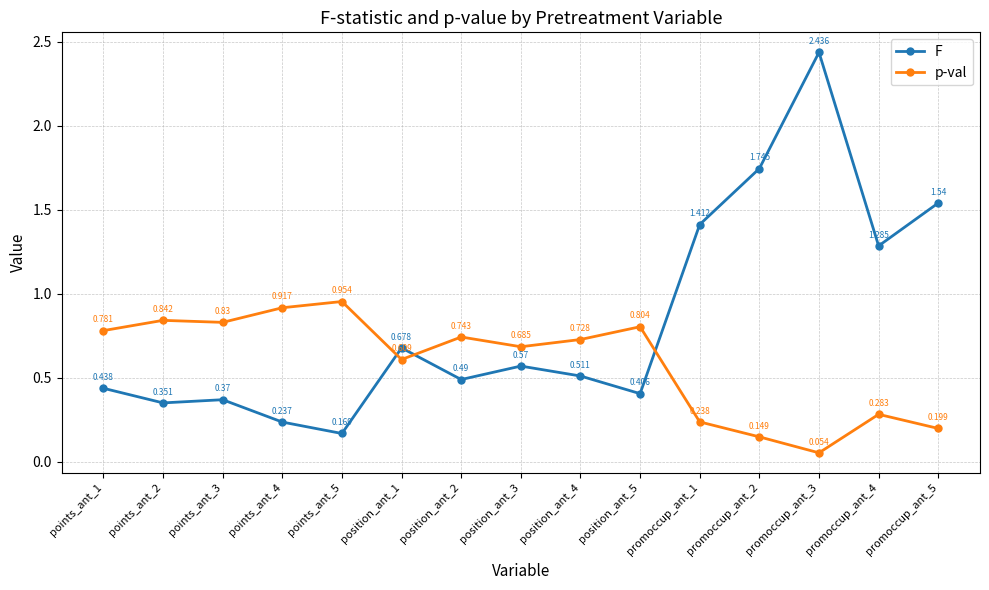

At which label does F reach its minimum?

points_ant_5